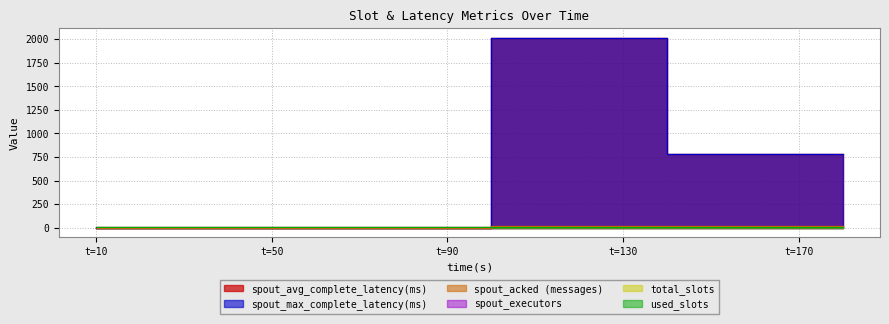

How many intersections are there between spout_max_complete_latency(ms) and spout_executors?

1